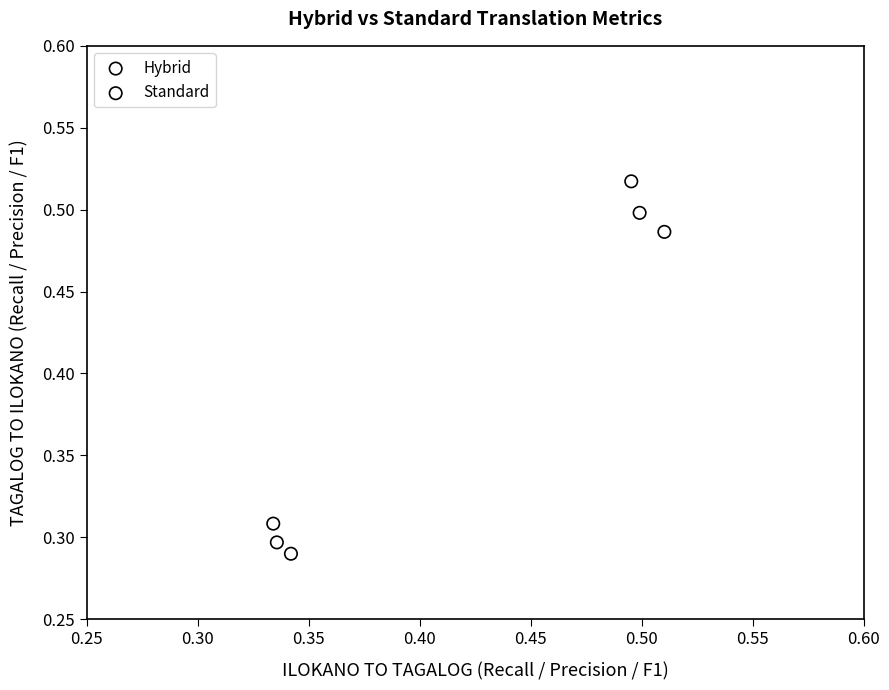

Which series has the largest Y range (max minus min)?

Hybrid